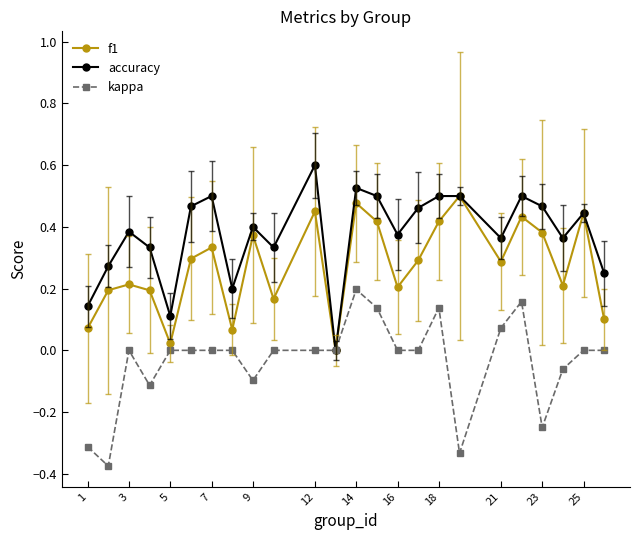

What is the maximum value for accuracy?

0.6